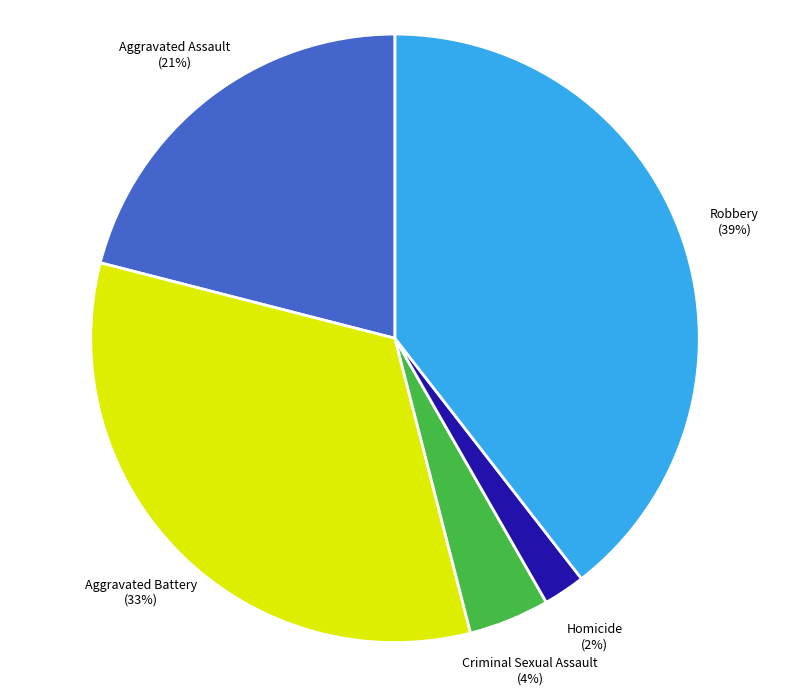

Does Aggravated Assault account for over 50% of the chart?

No